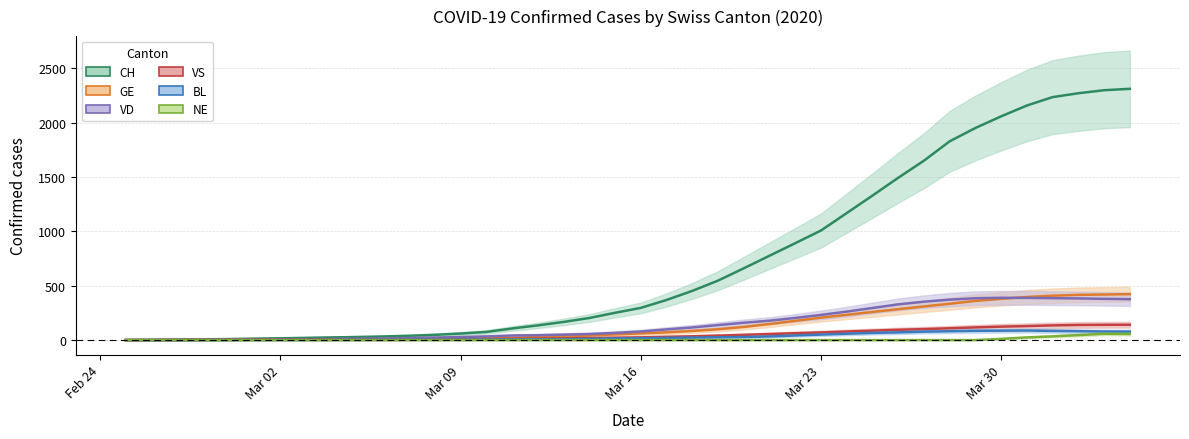

How many lines are shown in the chart?

6